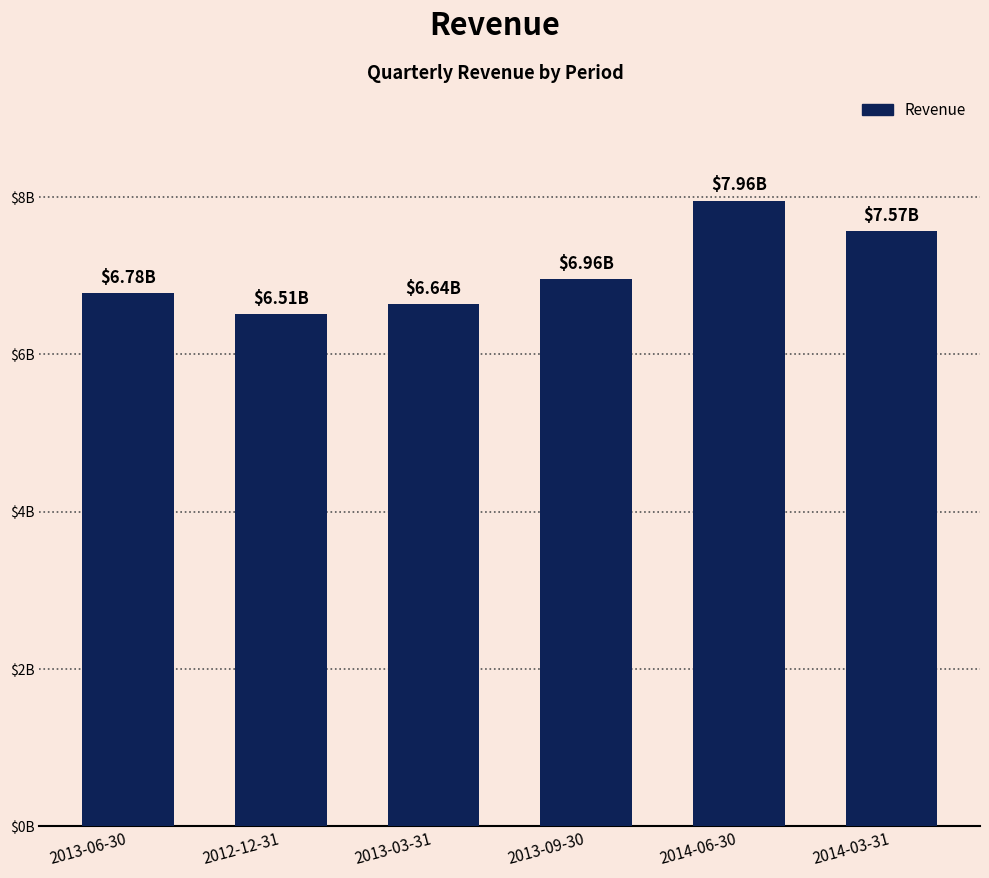

Reading right to left, extract all data points from this chart.

7570573000	7955365000	6956789000	6639173000	6514099000	6780070000